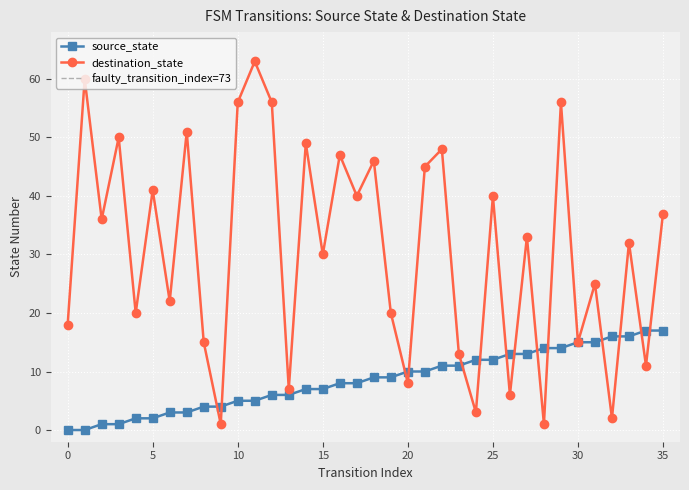

What is the average value of the source_state series?

8